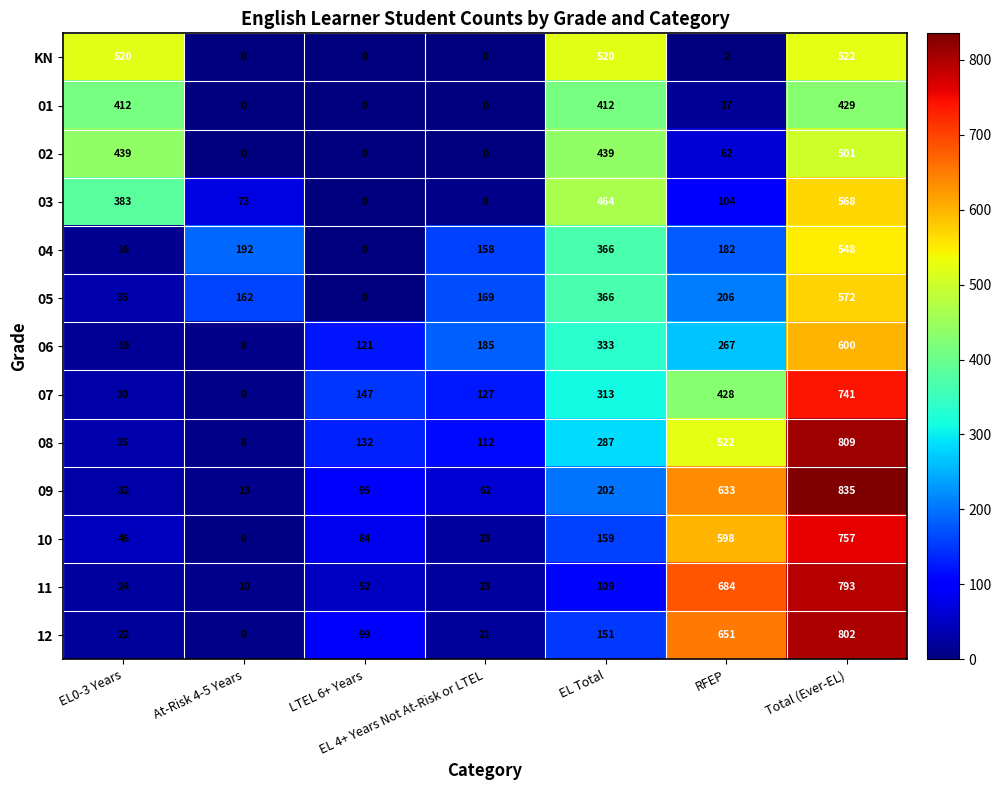

The value of 09 at Total (Ever-EL) is 835. True or false?

True